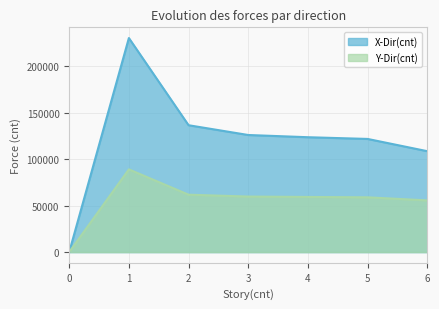

True or false: Y-Dir(cnt) has a value of 34438.2 at 3.

False